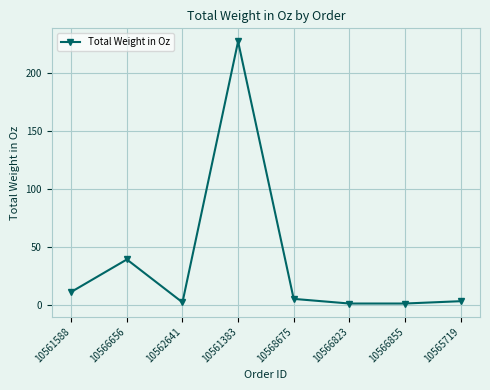

What is the change in value from 10561588 to 10566823?

-10